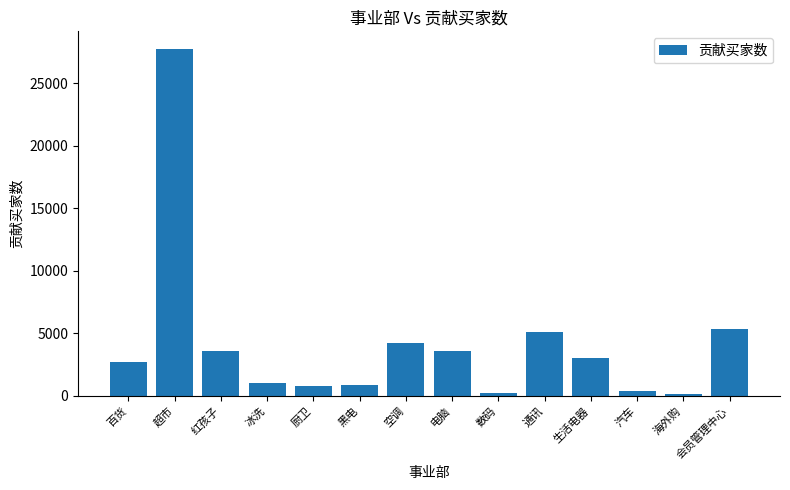

At which category does the chart reach its peak across all series?

超市